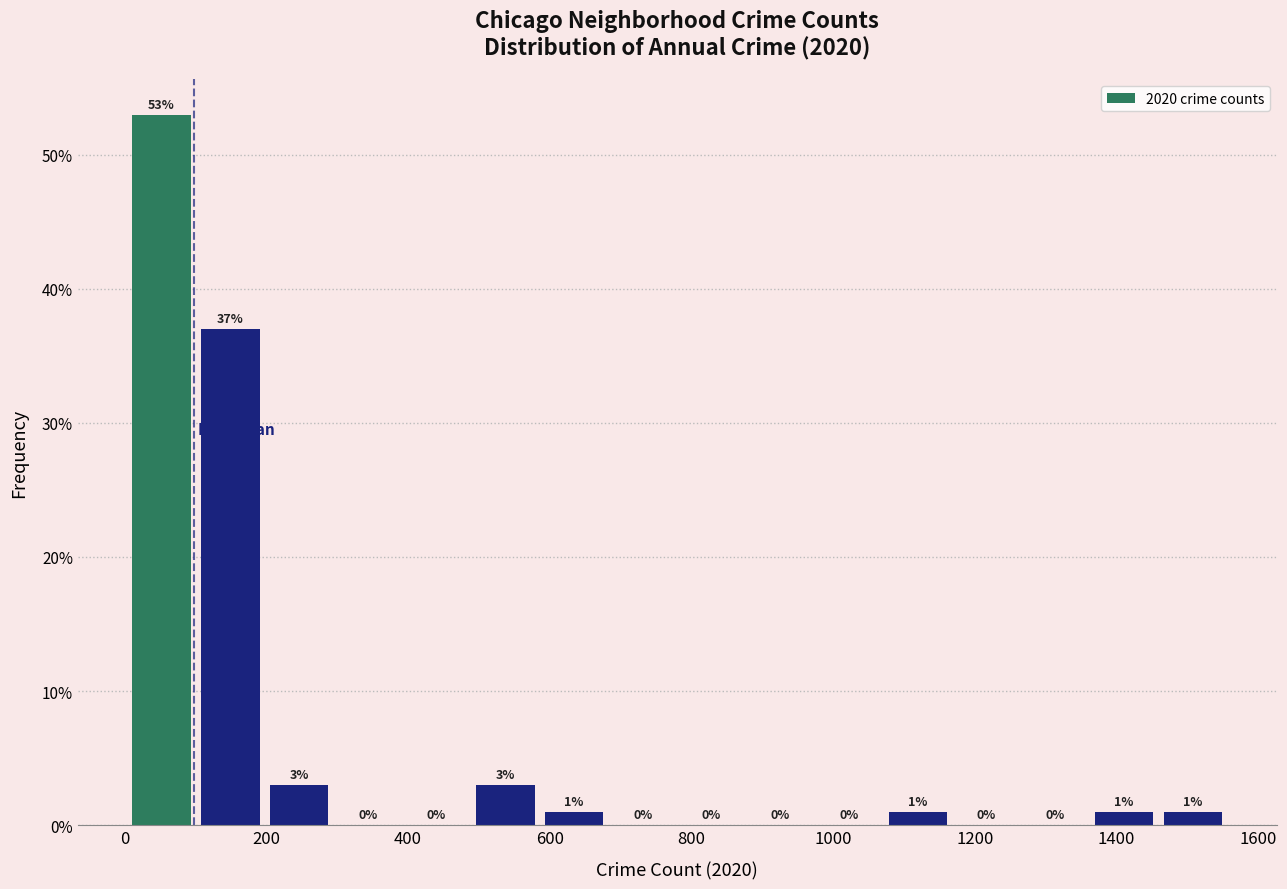

Reading left to right, transcribe this chart: for each bar, give the range it covers on the x-axis and its height. The bar edges are not printed on the chart, so give them approximately, as read against the axis.

0 to 100: 53
100 to 200: 37
200 to 300: 3
300 to 400: 0
400 to 480: 0
480 to 580: 3
580 to 680: 1
680 to 780: 0
780 to 880: 0
880 to 980: 0
980 to 1080: 0
1080 to 1160: 1
1160 to 1260: 0
1260 to 1360: 0
1360 to 1460: 1
1460 to 1560: 1